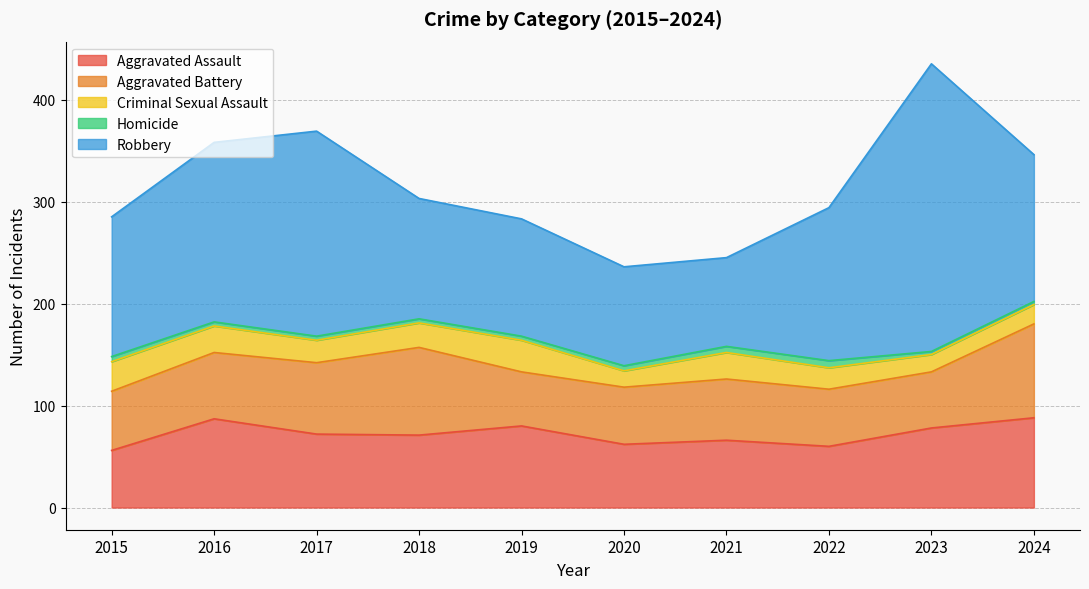

Where does the Aggravated Assault series first go above 72?

2016